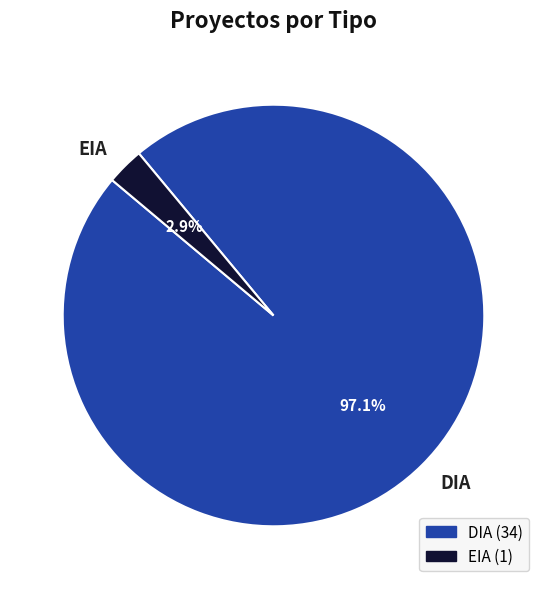

What is the largest slice in the pie chart?

DIA